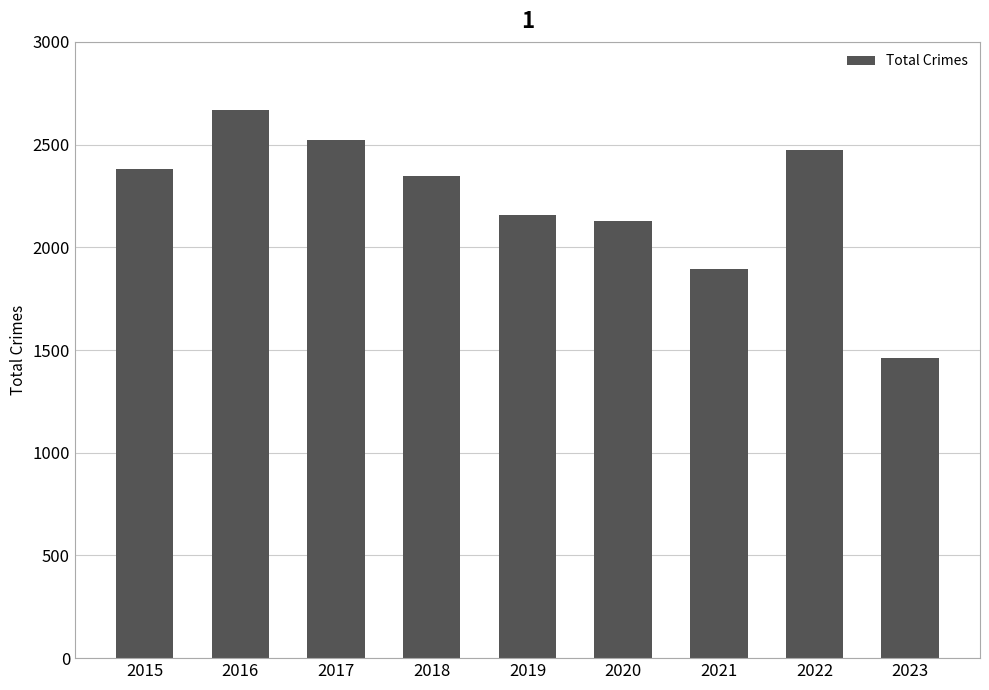

Reading left to right, extract all data points from this chart.

2383	2670	2524	2349	2158	2126	1892	2472	1461